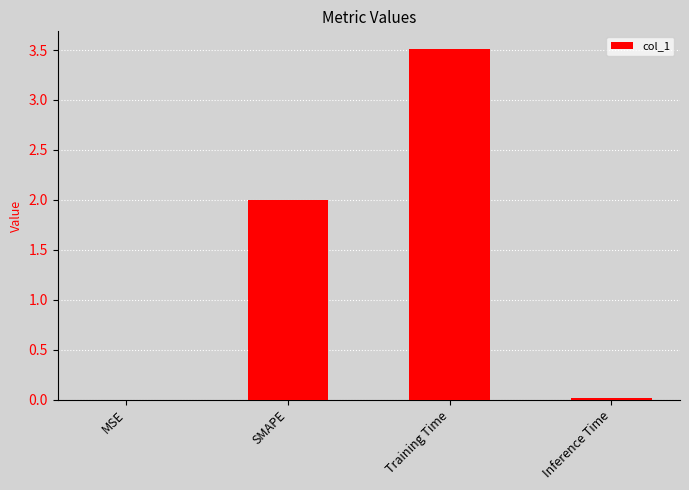

What is the approximate value at Training Time?

3.5